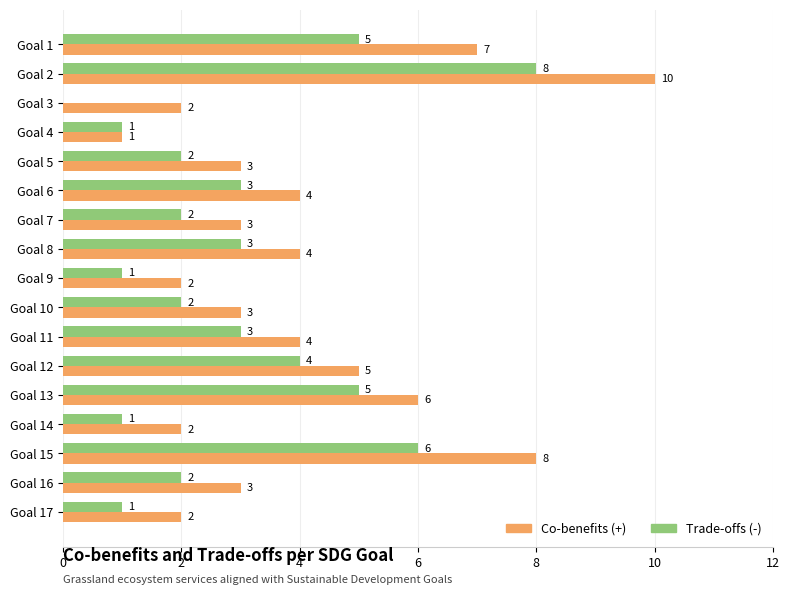

Which series has the largest total across all categories?

Co-benefits (+)